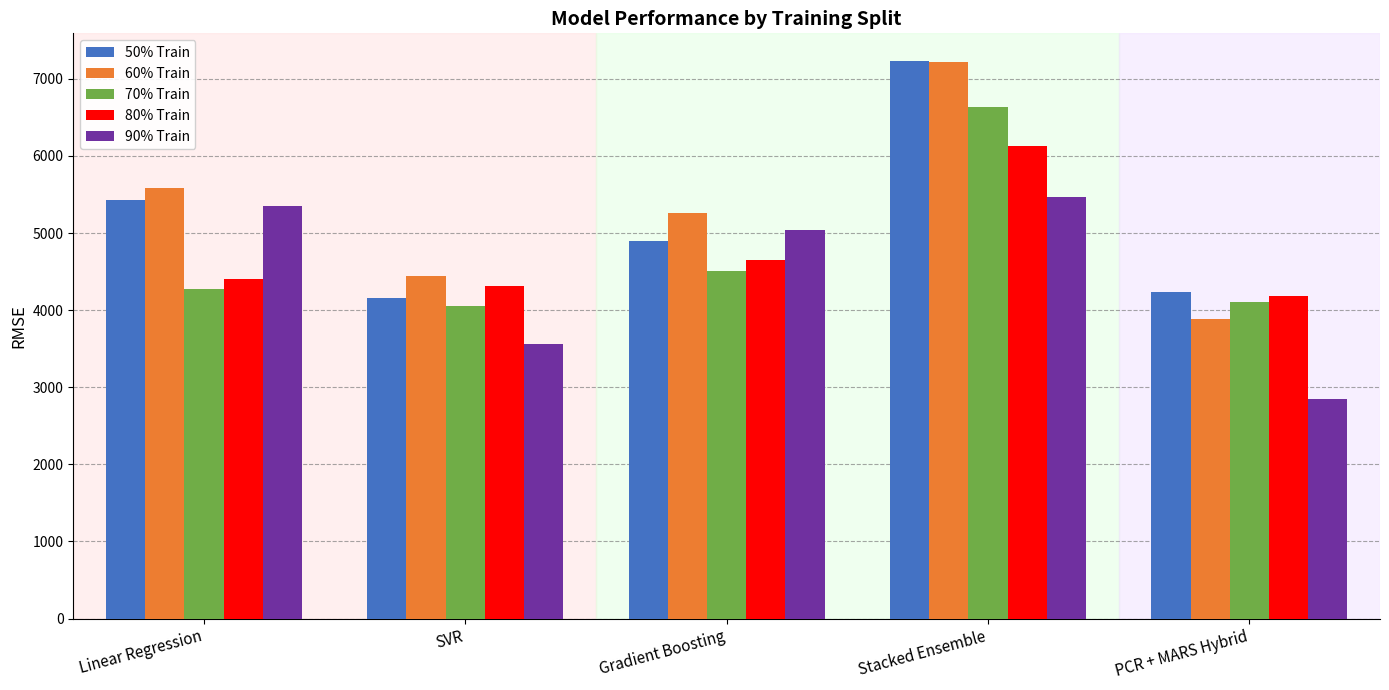

What is the total value across all series at PCR + MARS Hybrid?

19263.3